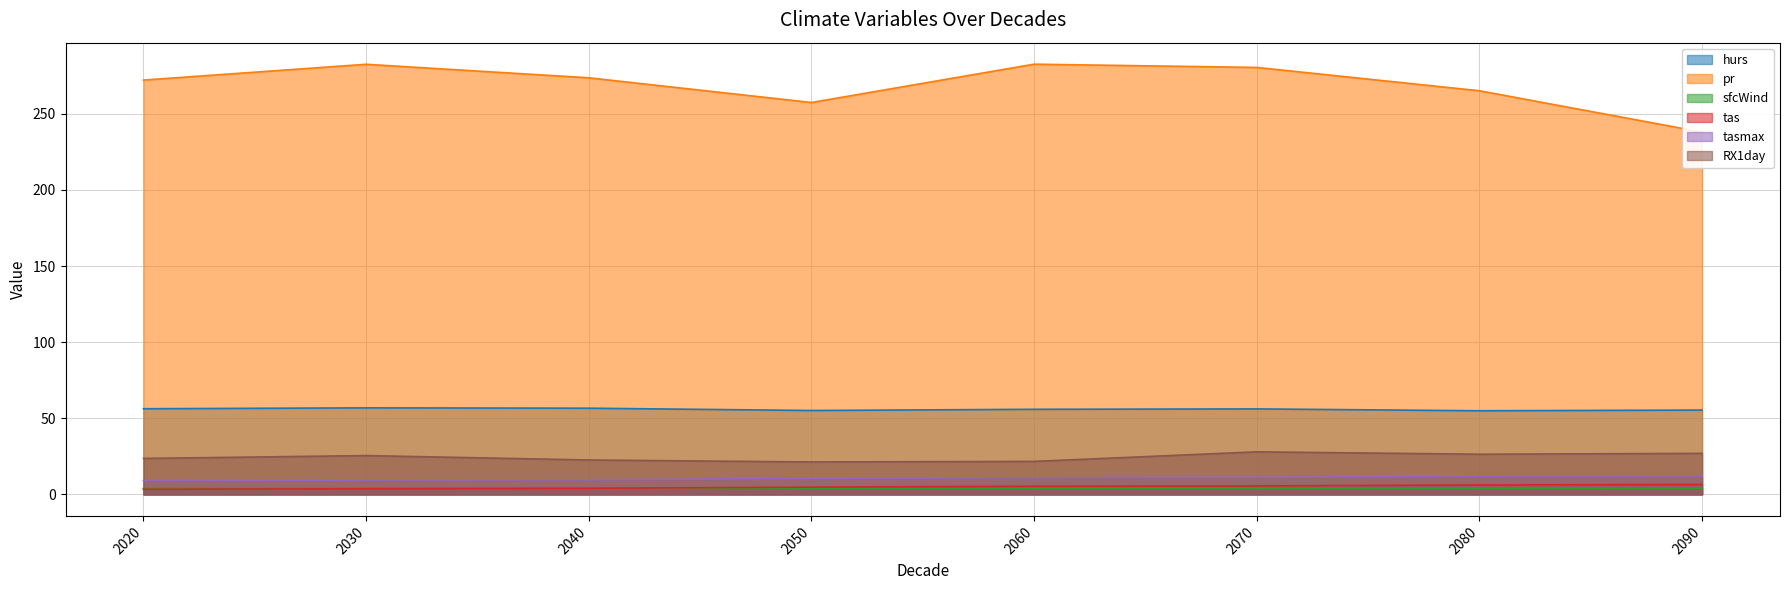

How many distinct data groups are displayed?

6